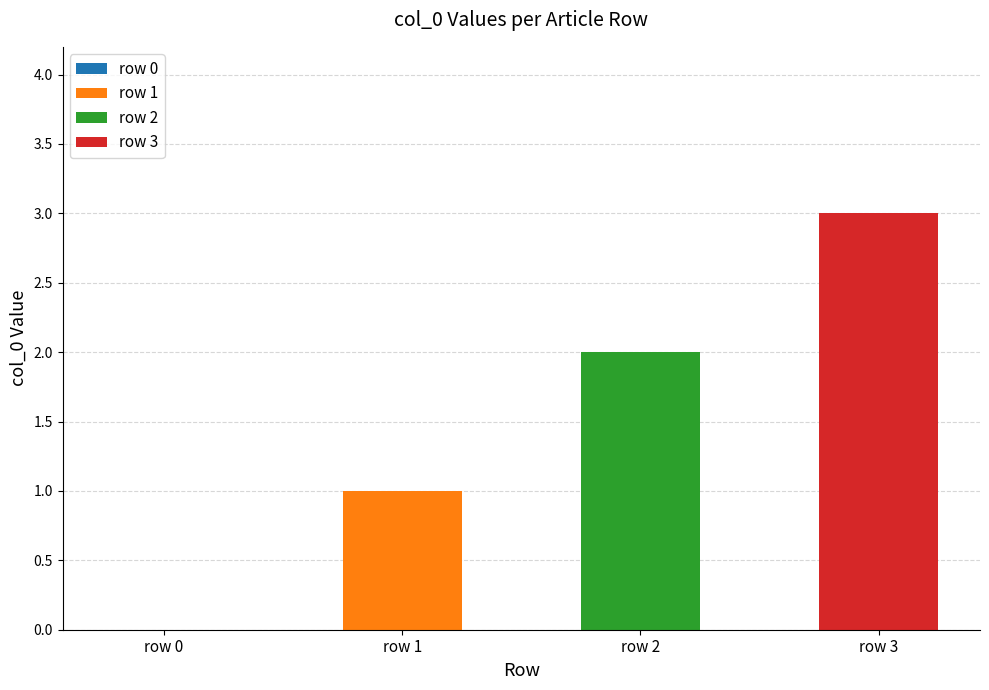

Between row 0 and row 2, which is larger?

row 2